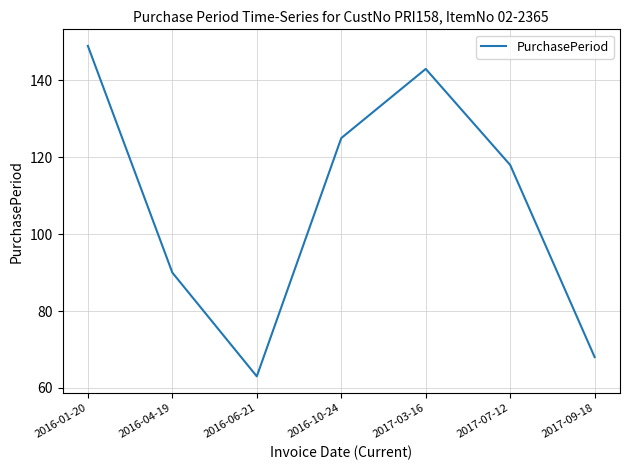

Count the number of categories in the chart.

7